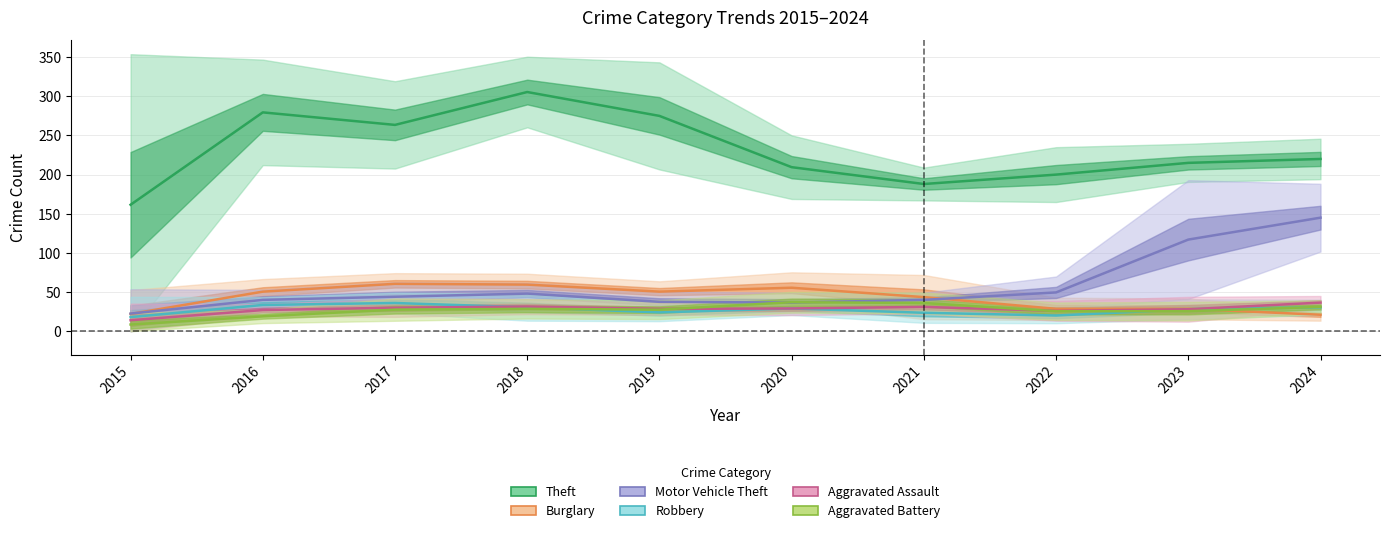

Where is the first local maximum for Theft?

2016